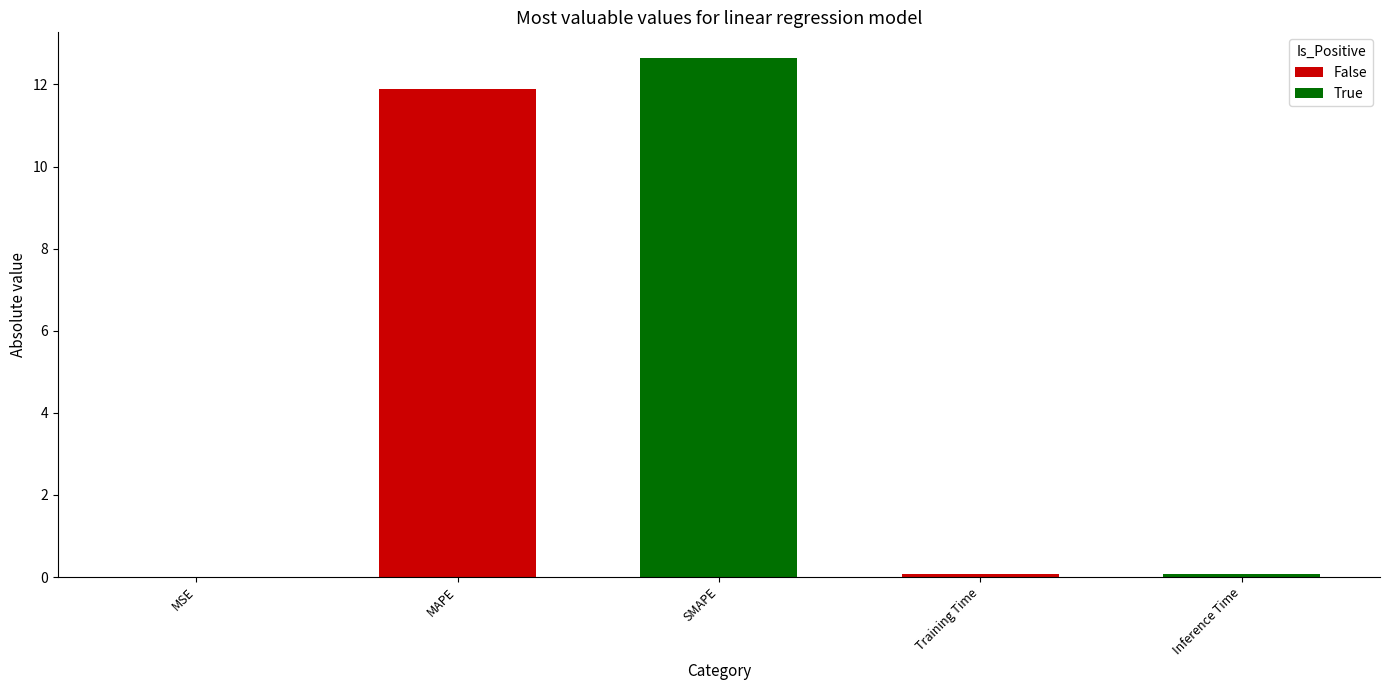

Which label corresponds to the largest value in the chart?

SMAPE